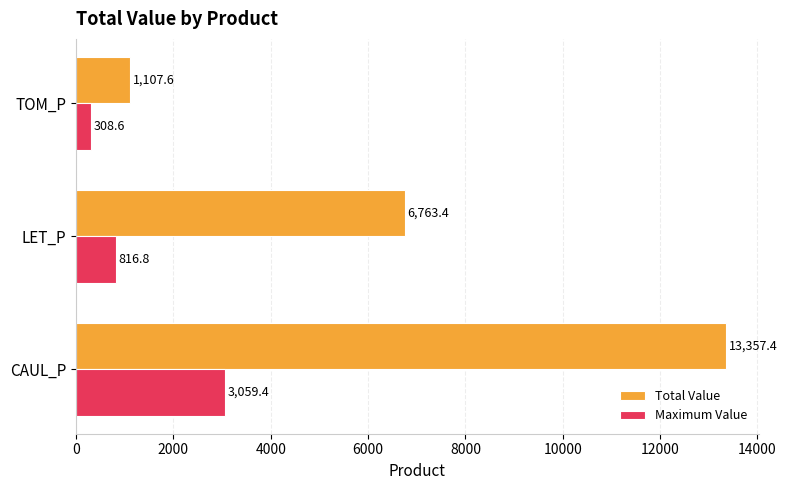

What is the difference between the maximum and minimum values in the Total Value series?

12249.8